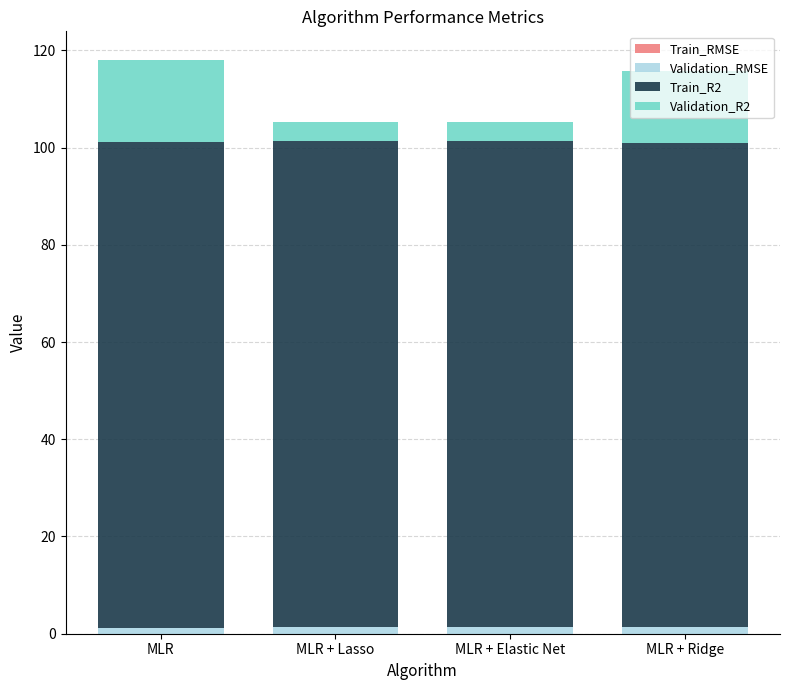

Which category has the lowest value in the Train_RMSE series?

MLR